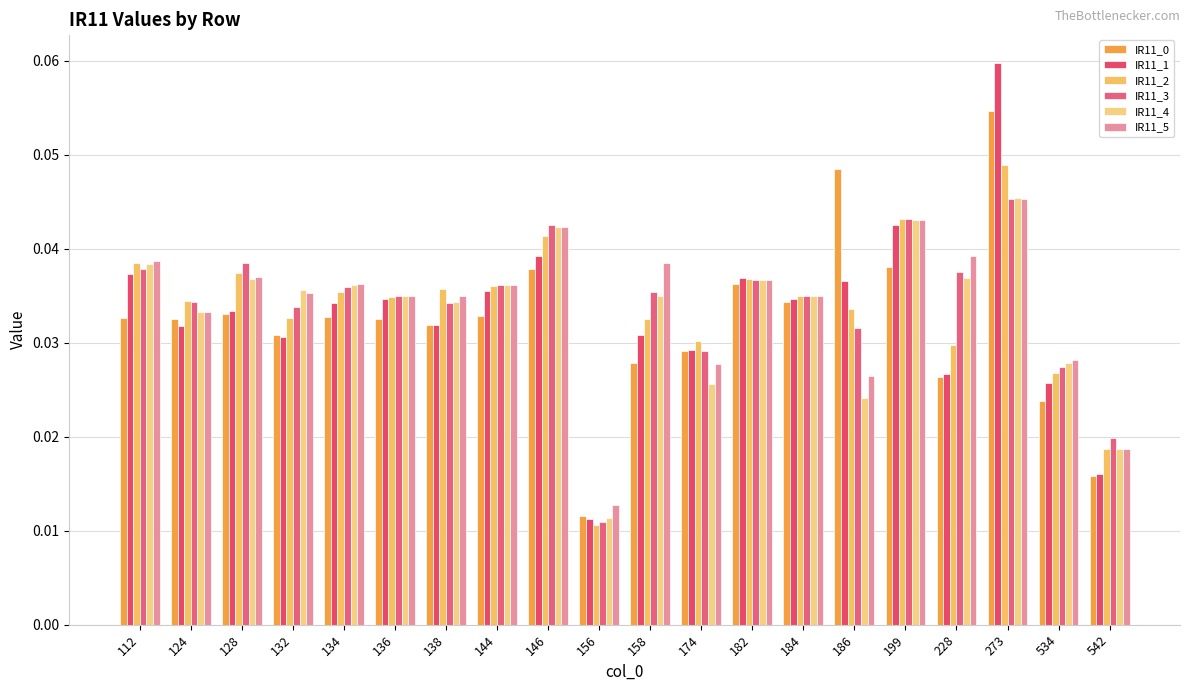

Is it true that IR11_4 equals 0.0 at 273?

False